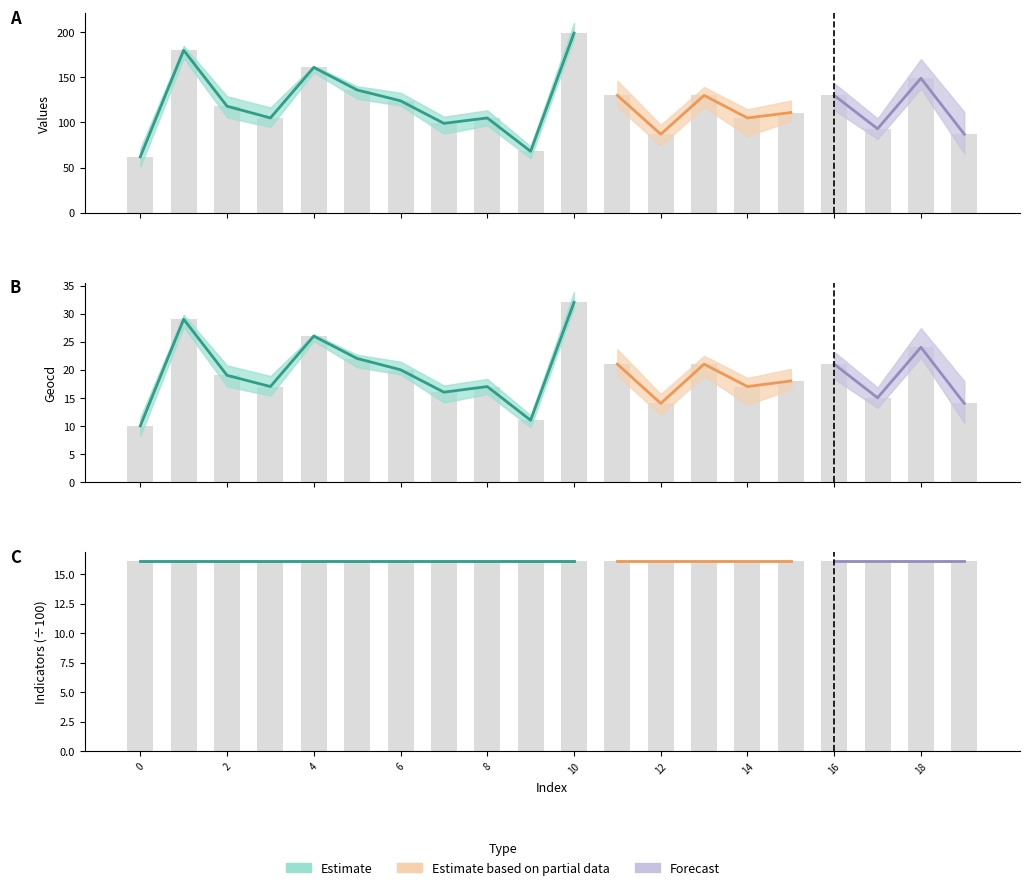

The values series shows 118 at 2. True or false?

True